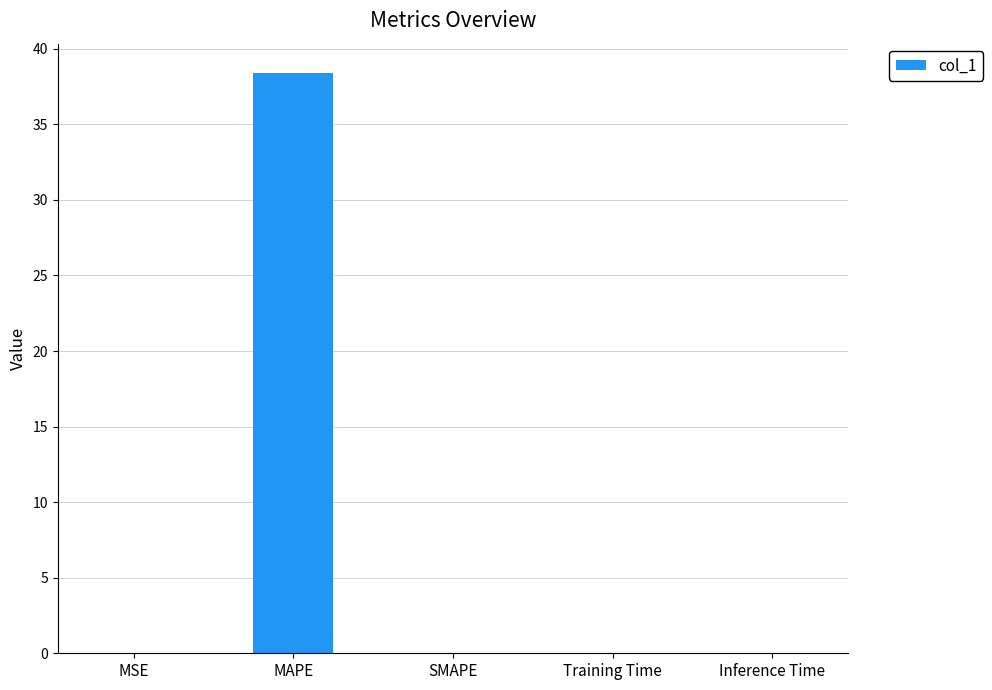

Which category has the highest value across all series?

MAPE